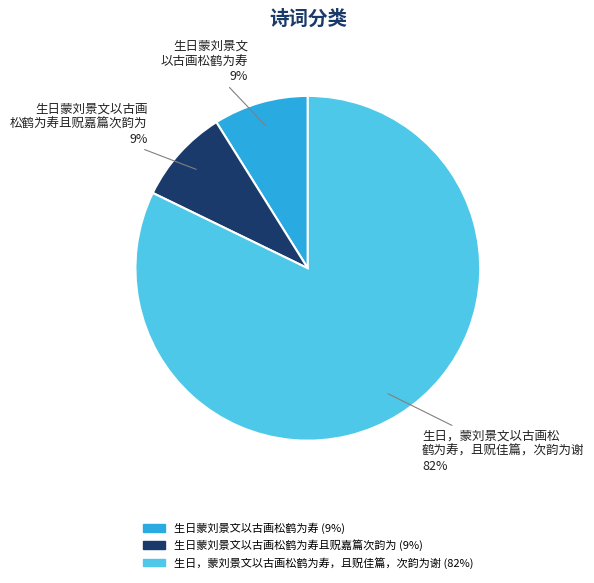

Does any single category account for the majority?

Yes